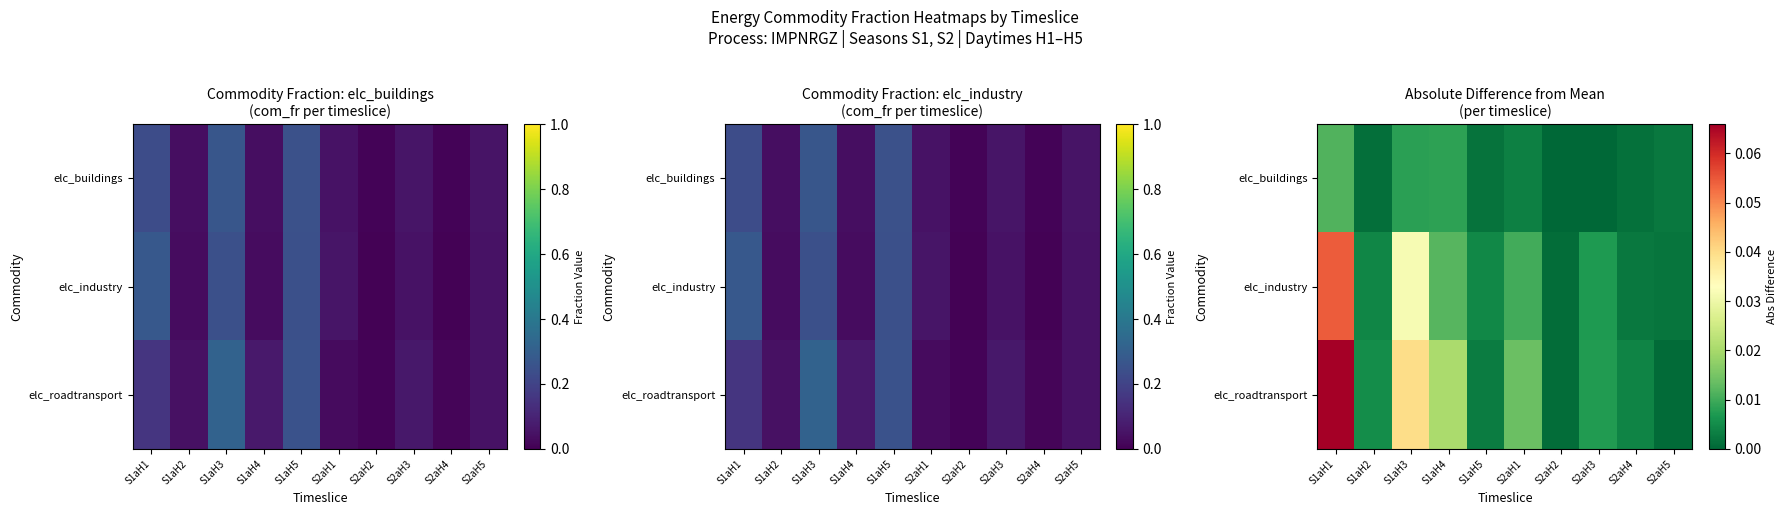

List the series in order of their overall mean, highest first.

elc_roadtransport, elc_industry, elc_buildings